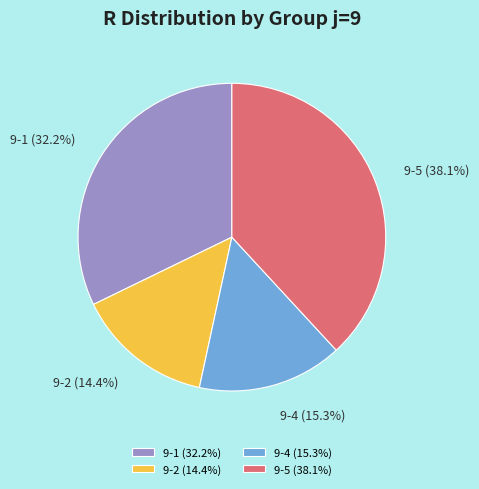

To the nearest percent, what is the average slice percentage?

25%